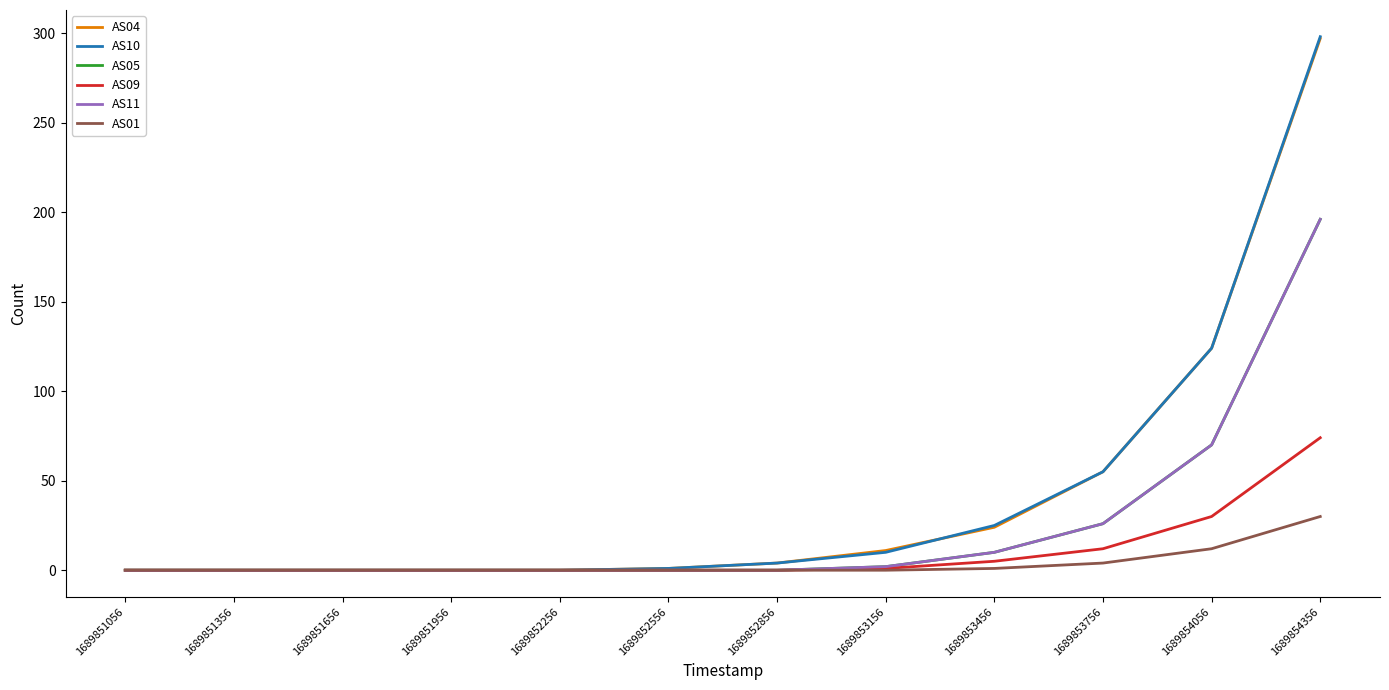

Does the chart display data point markers on the line(s)?

No